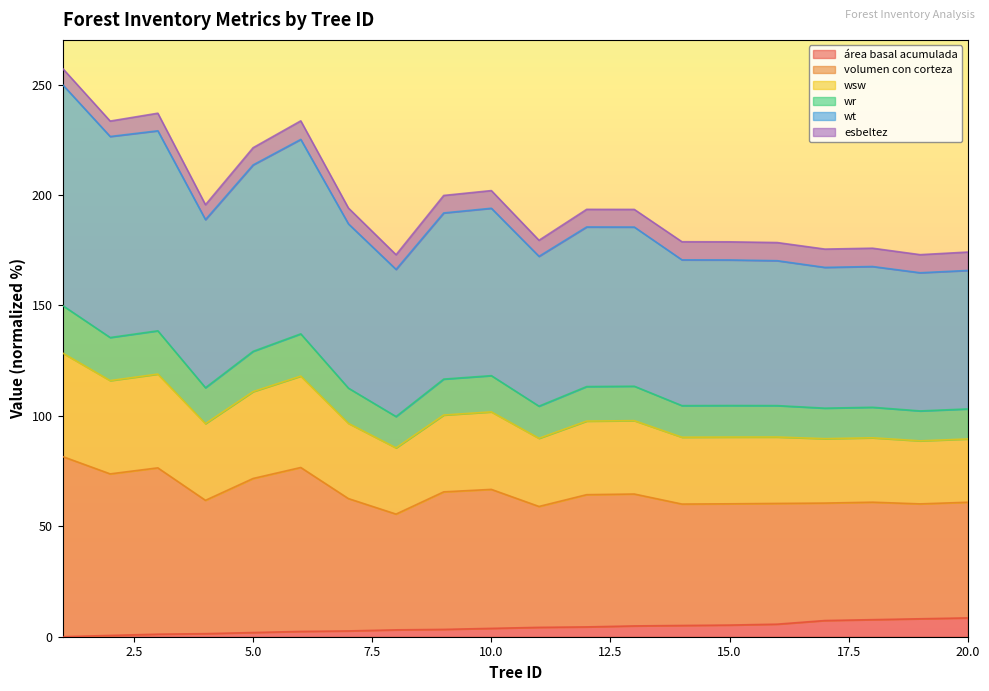

True or false: wt has more than 0 interior local peaks.

True